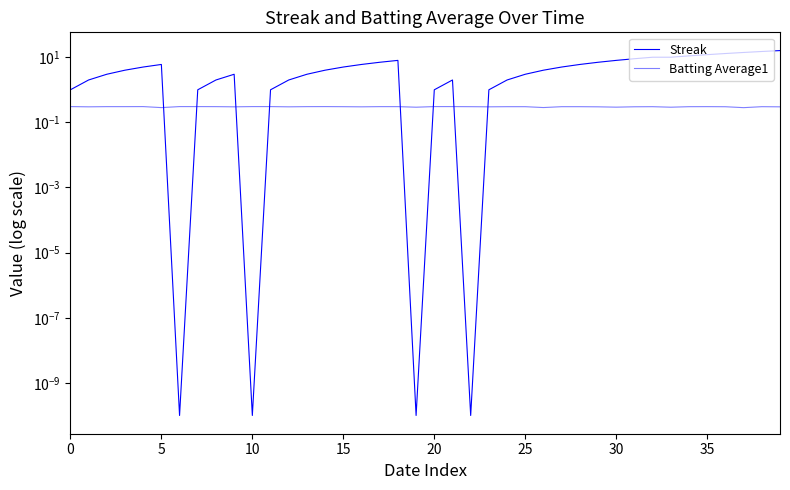

What are all the series names shown in the legend?

Streak, Batting Average1